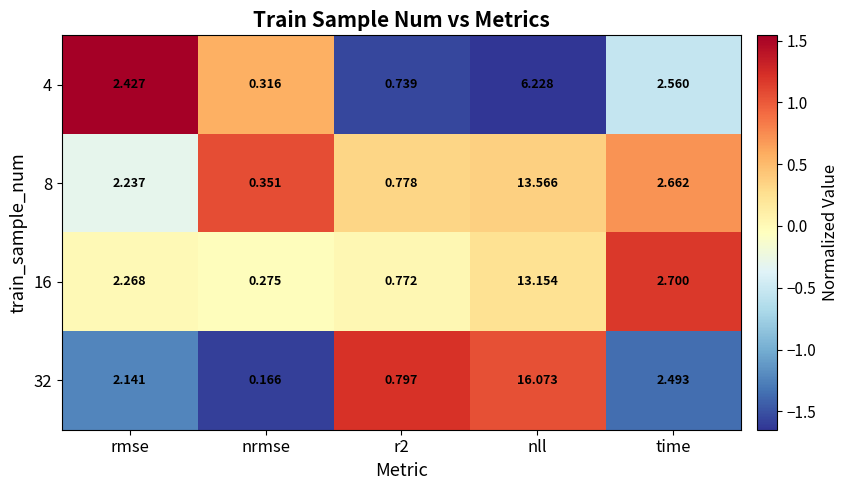

Which series has the largest total across all categories?

32